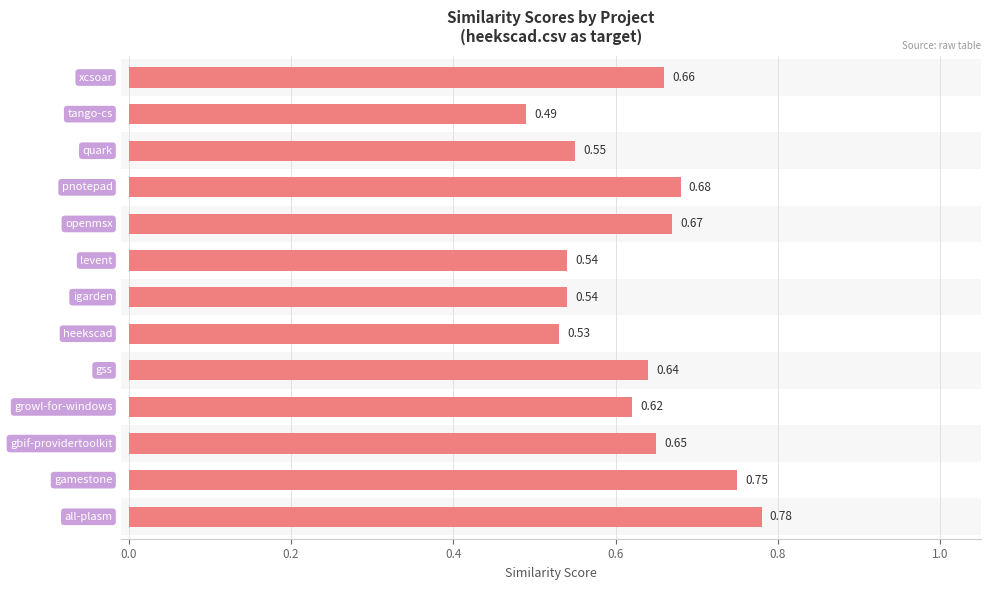

What is the sum of all values?

8.1